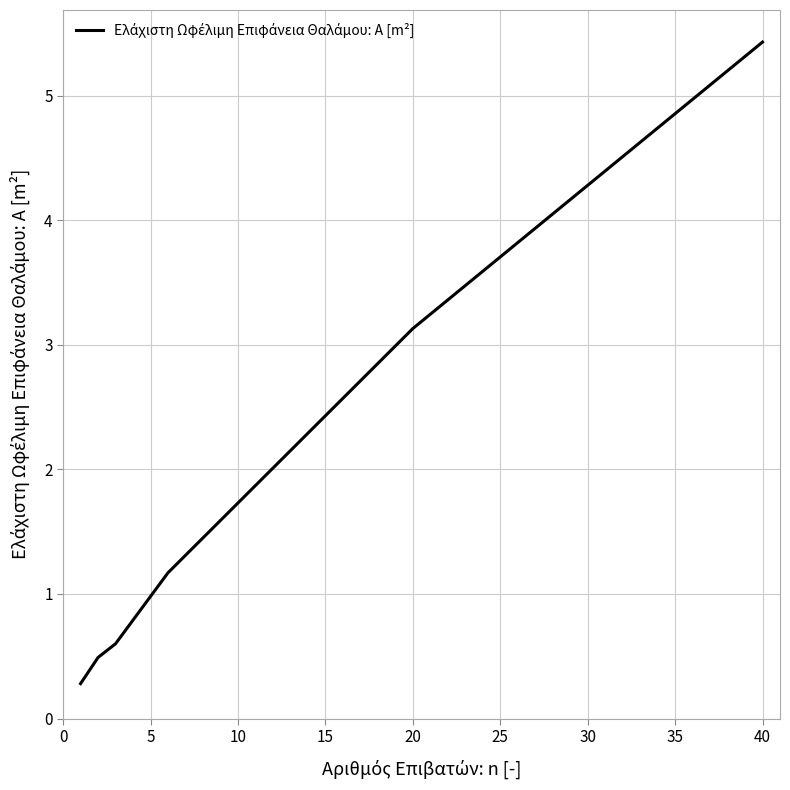

What is the smallest value displayed?

0.3